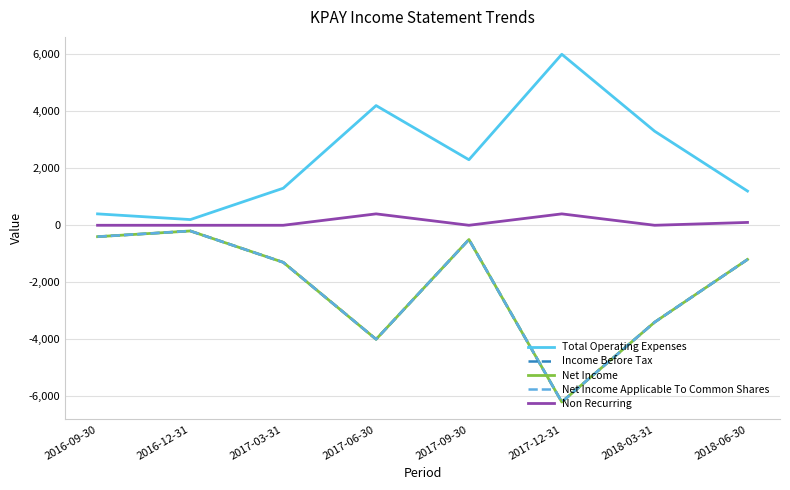

Does the chart display data point markers on the line(s)?

No